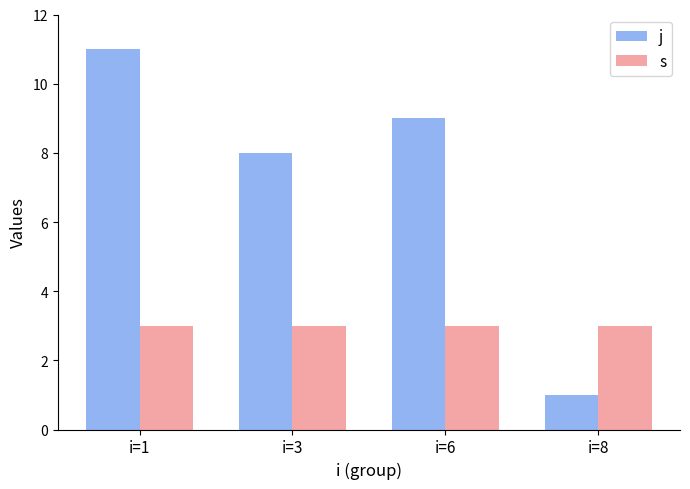

What is the difference between the highest and lowest values at i=8?

2